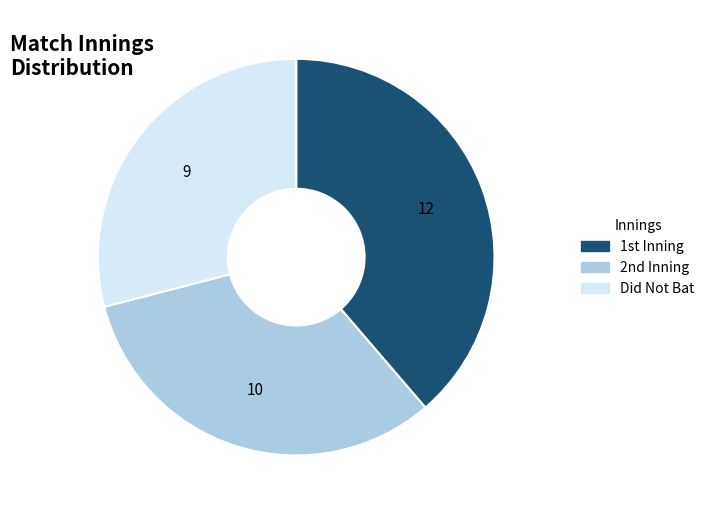

Does any single category account for the majority?

No